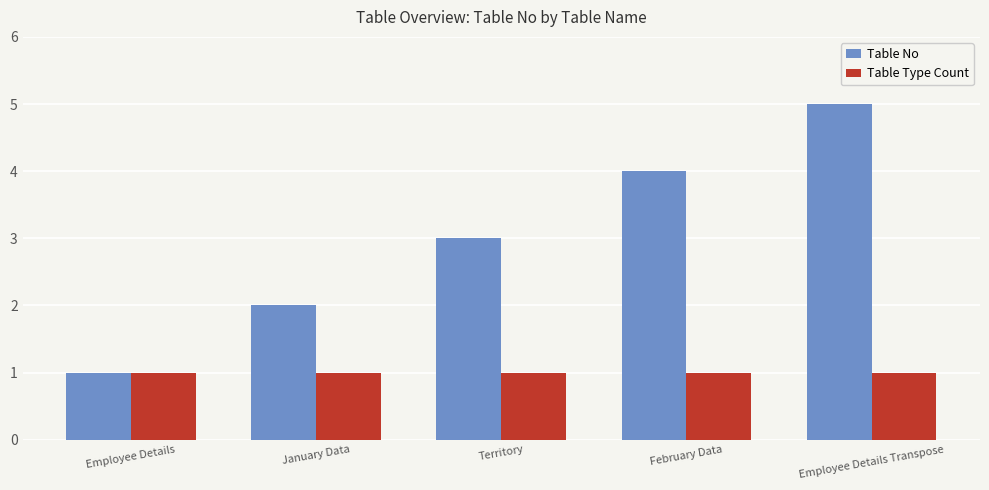

Reading left to right, what are all the values shown in this chart?

Table No: Employee Details=1	January Data=2	Territory=3	February Data=4	Employee Details Transpose=5
Table Type Count: Employee Details=1	January Data=1	Territory=1	February Data=1	Employee Details Transpose=1